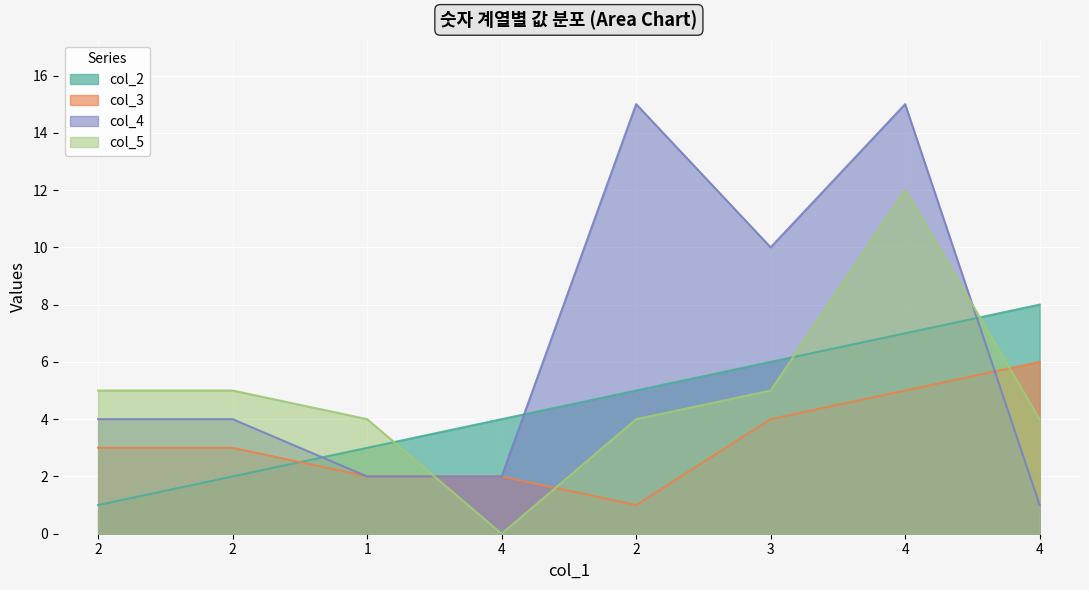

Reading right to left, list all the values displayed in this chart.

col_2: 4=8	4=7	3=6	2=5	4=4	1=3	2=2	2=1
col_3: 4=6	4=5	3=4	2=1	4=2	1=2	2=3	2=3
col_4: 4=1	4=15	3=10	2=15	4=2	1=2	2=4	2=4
col_5: 4=4	4=12	3=5	2=4	4=0	1=4	2=5	2=5